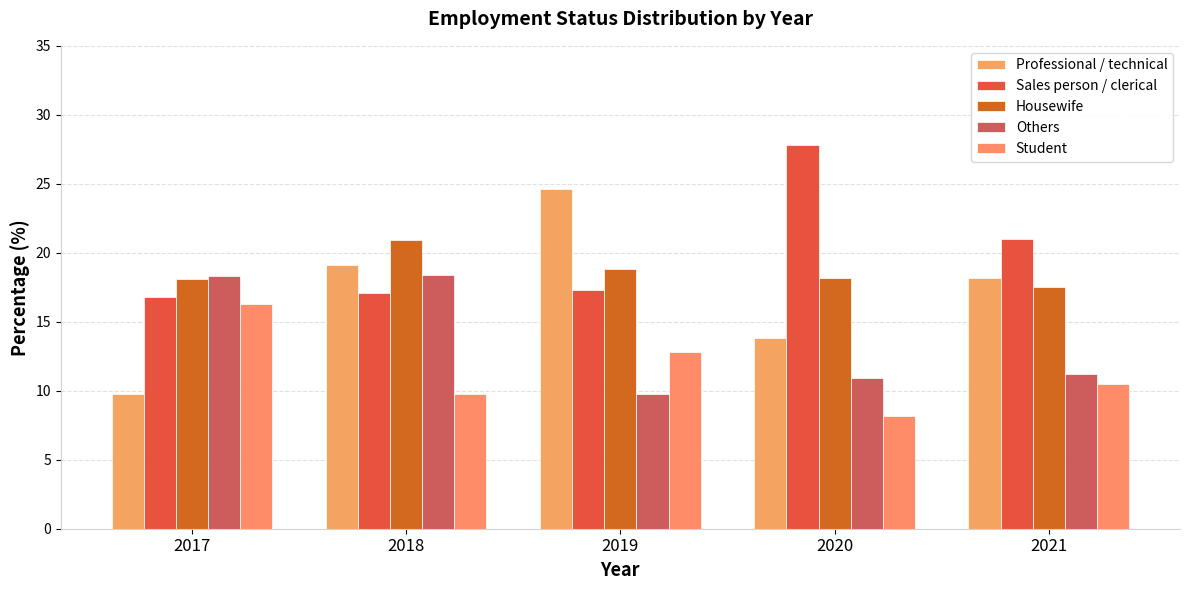

How many bars are there in each group?

5